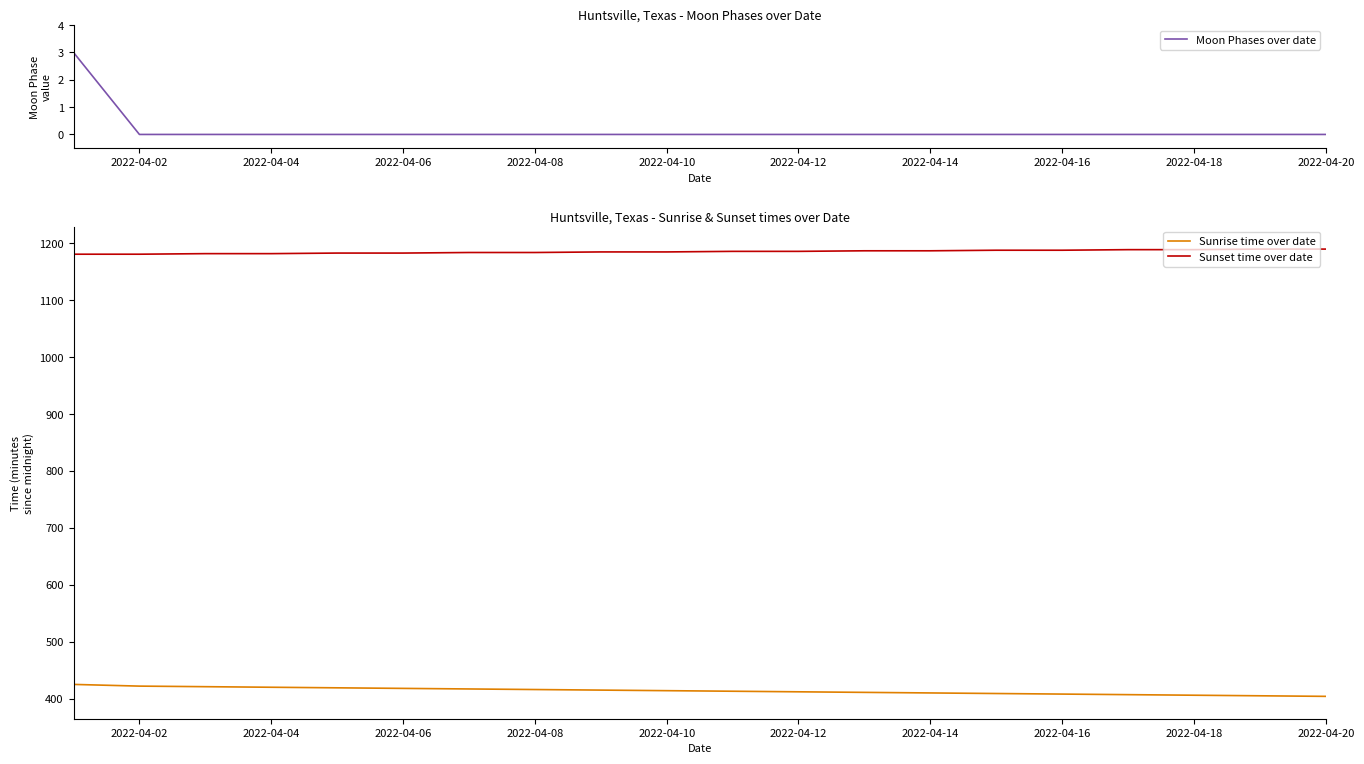

True or false: Sunset time over date has more than 1 points higher than both neighbors.

False